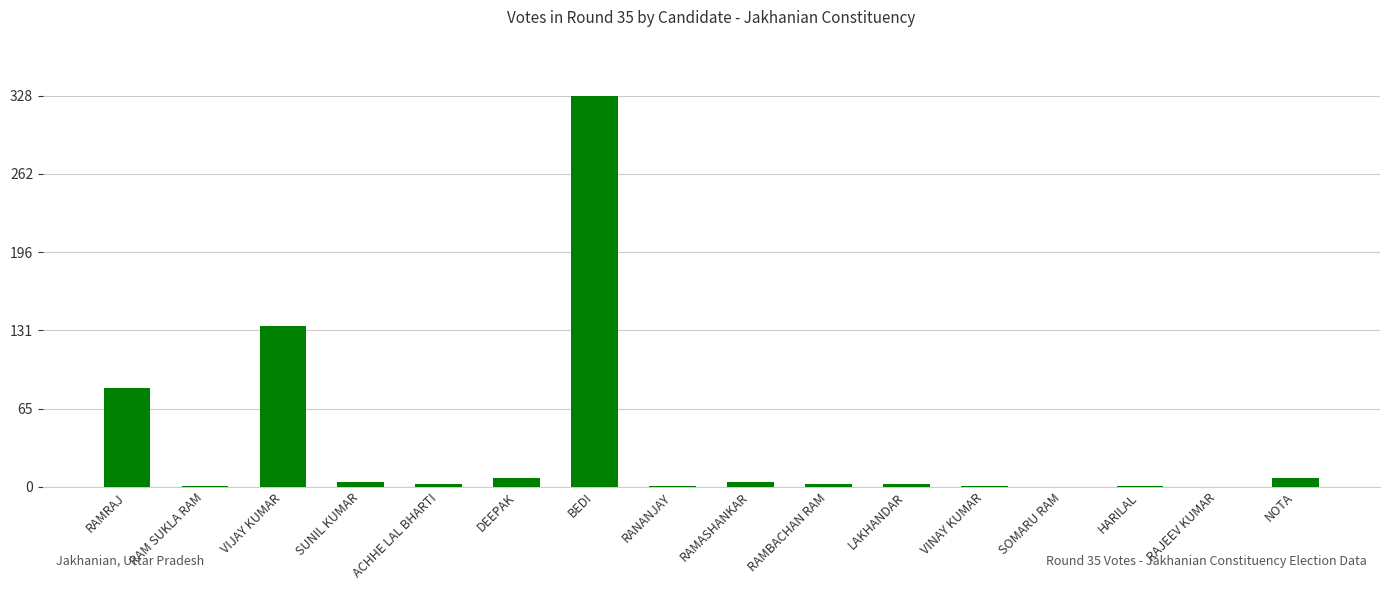

What is the greatest value displayed?

328